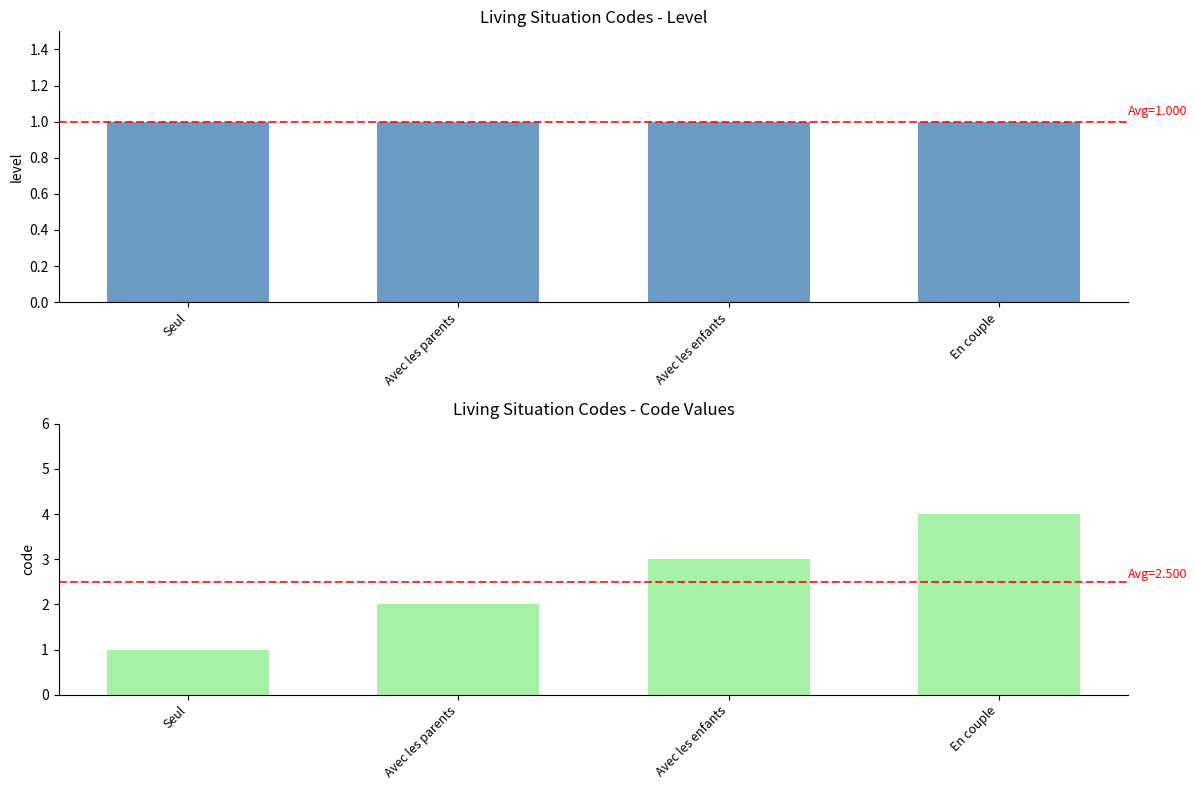

Where does the Code series first go above 3?

En couple